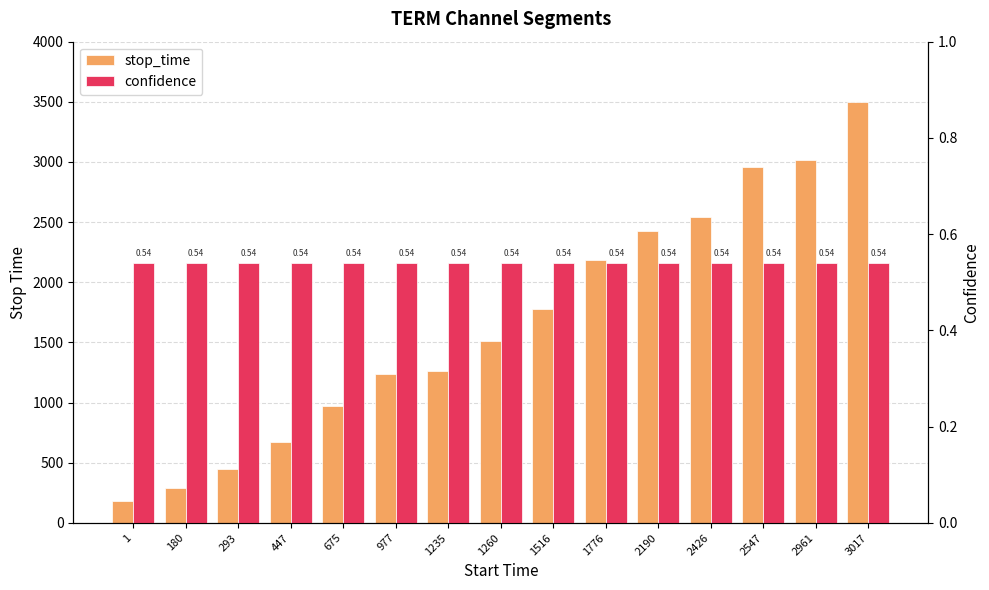

At how many categories does at least one series exceed 2496?

4